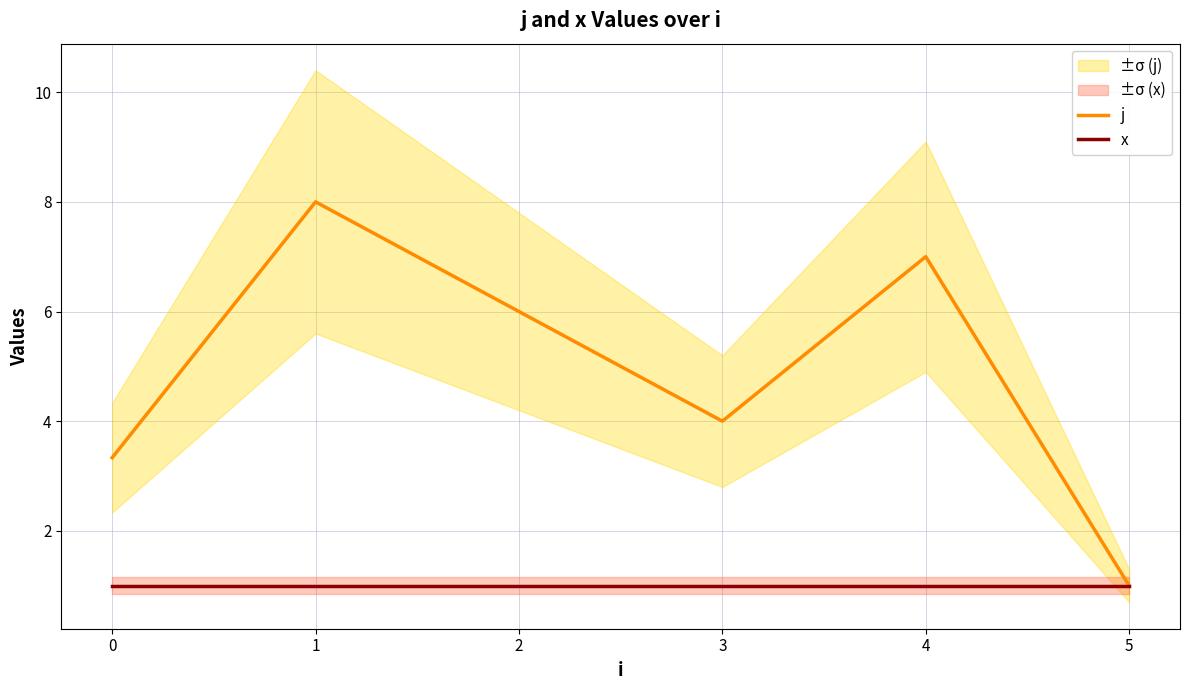

Is this an area chart (filled region under the line)?

No